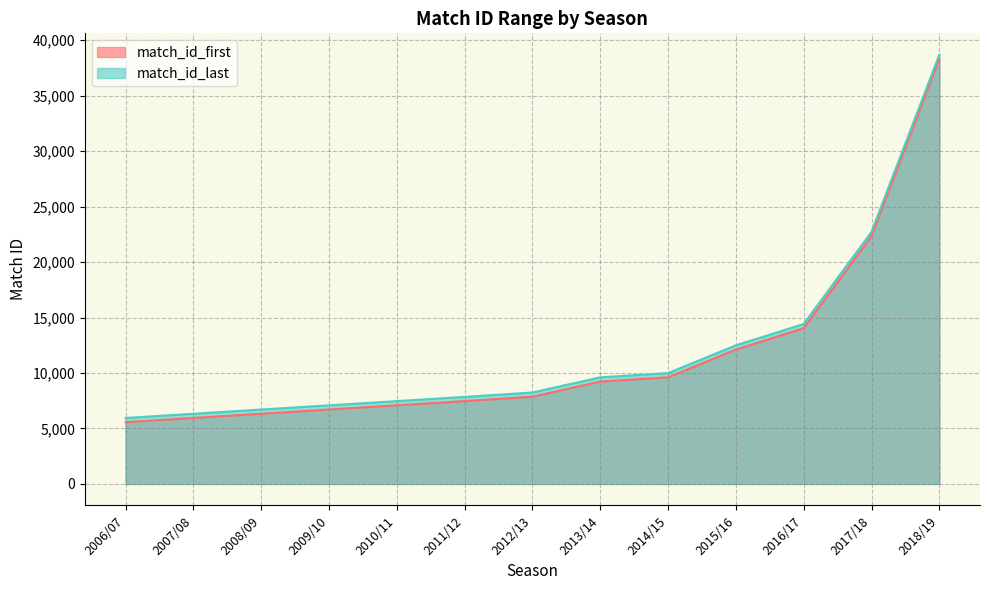

Which series has the largest total across all categories?

match_id_last